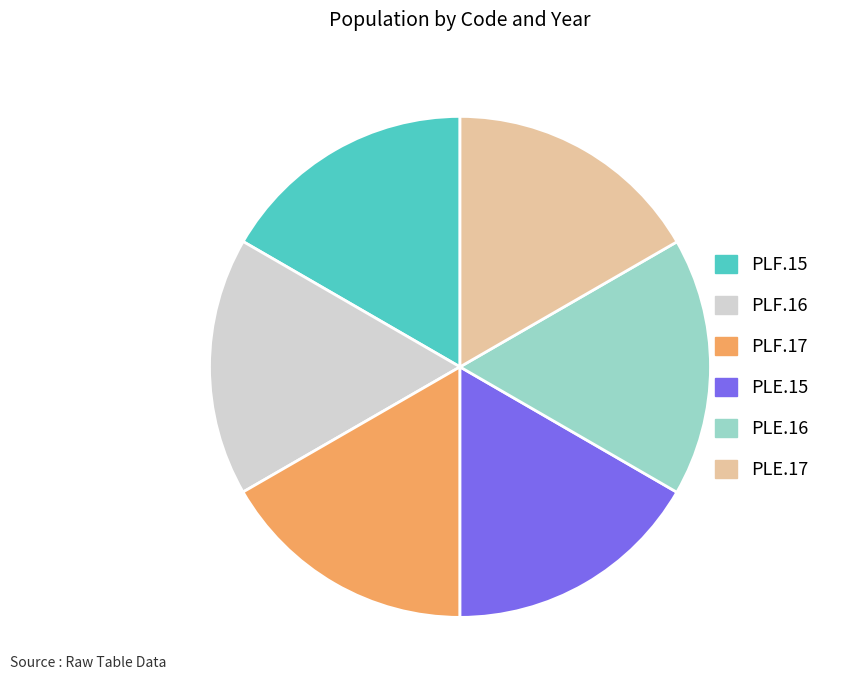

Is the sum of PLE.17 and PLF.16 greater than half?

No